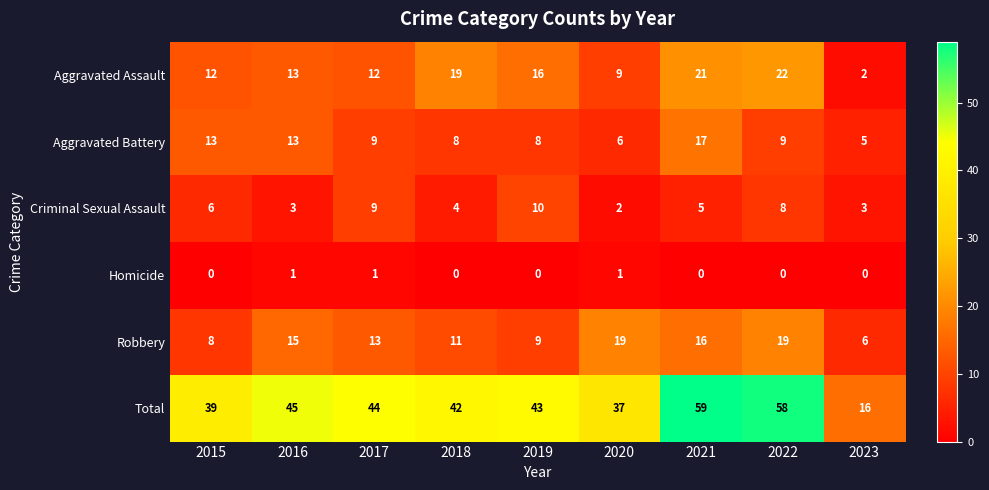

What is the difference between the highest and lowest values at 2017?

43